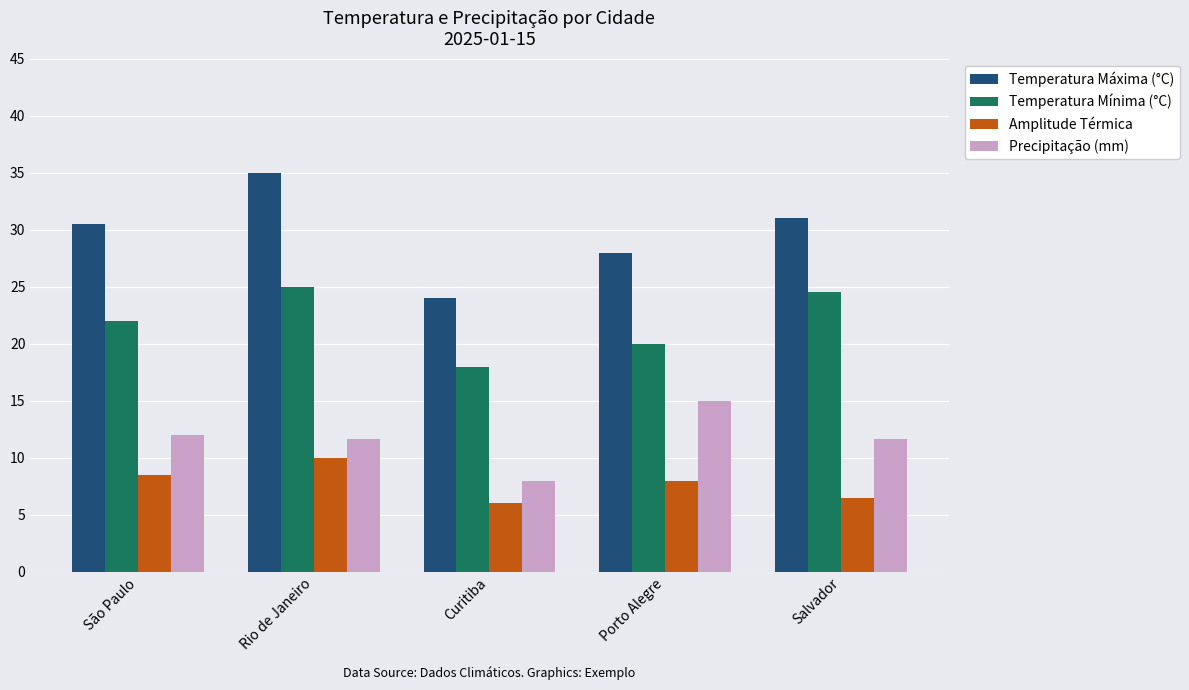

Which category has the lowest value in the Precipitação (mm) series?

Curitiba